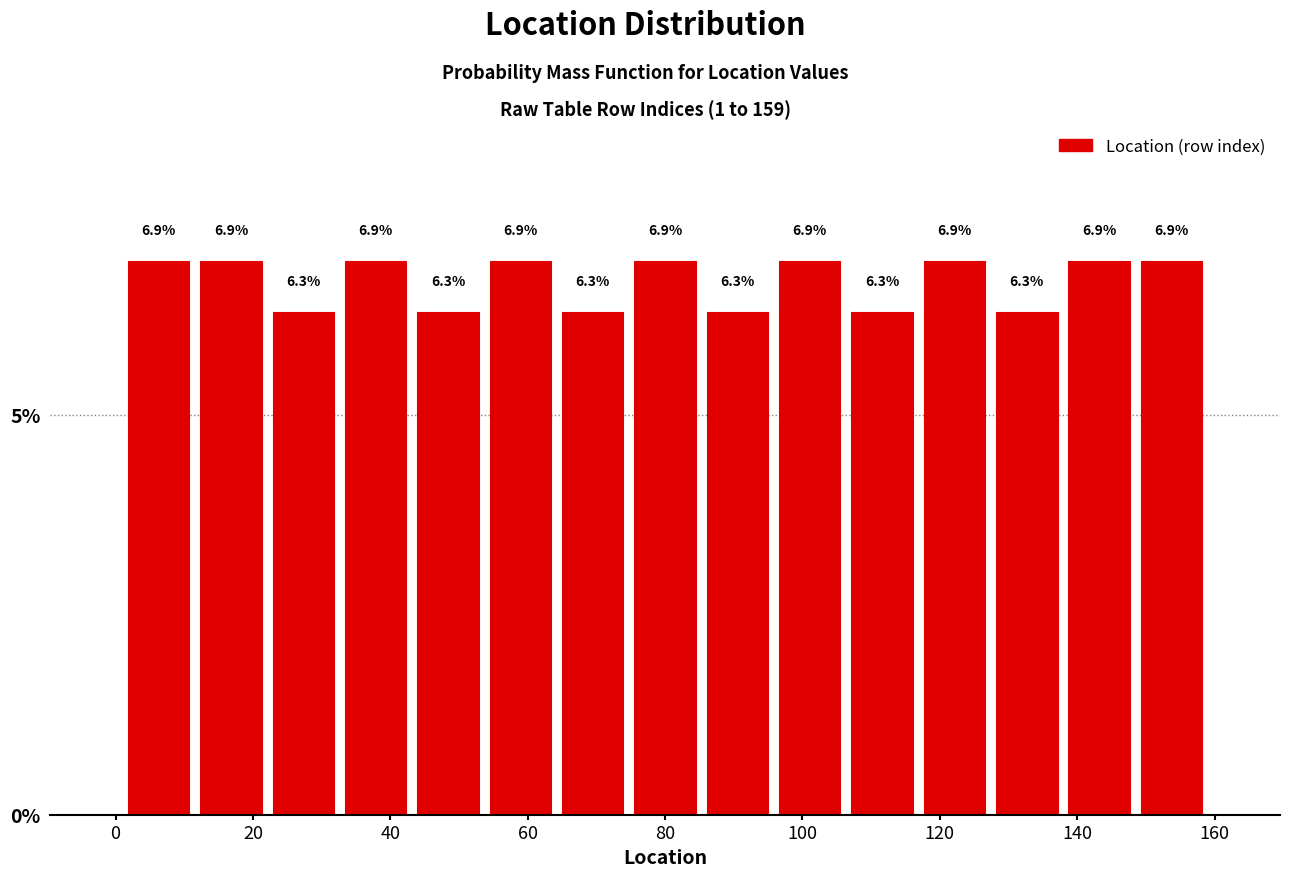

What is the height of the bar covering 138 to 148 on the x-axis? The bar edges are not printed on the chart, so give them approximately, as read against the axis.

6.9